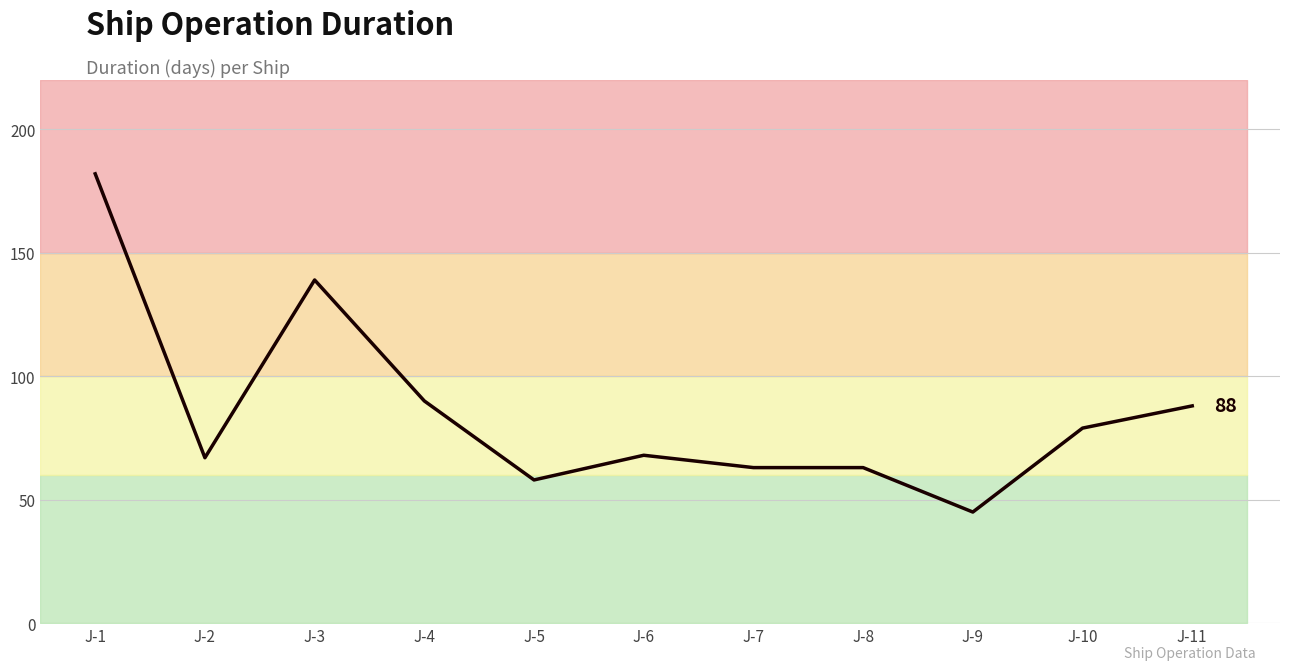

At which label is the value closest to 113?

J-4